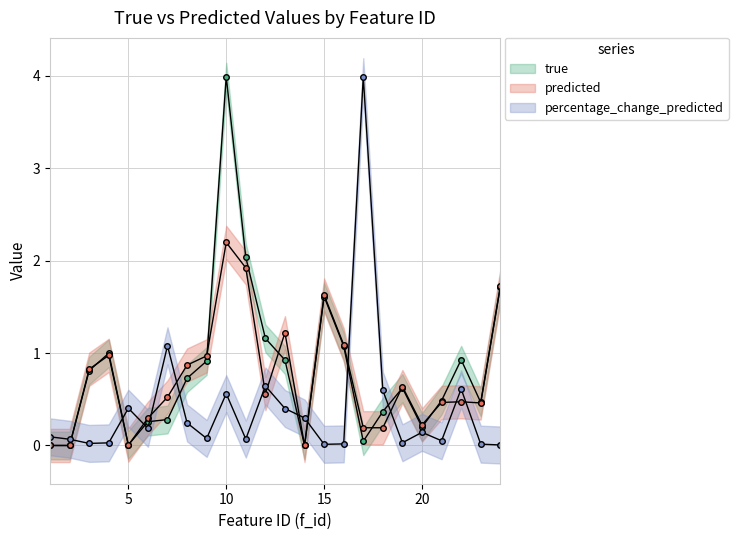

Rank the series at 21 from highest to lowest value.

true, predicted, percentage_change_predicted